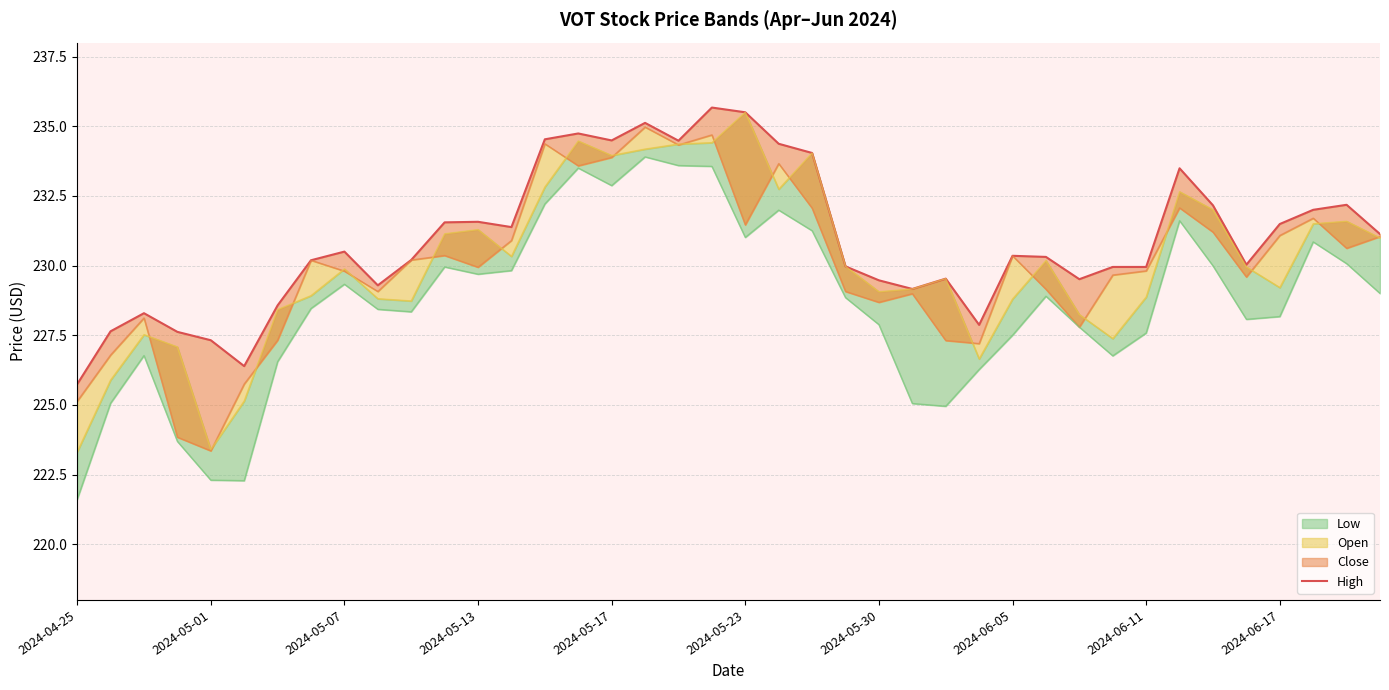

Does the chart display data point markers on the line(s)?

No